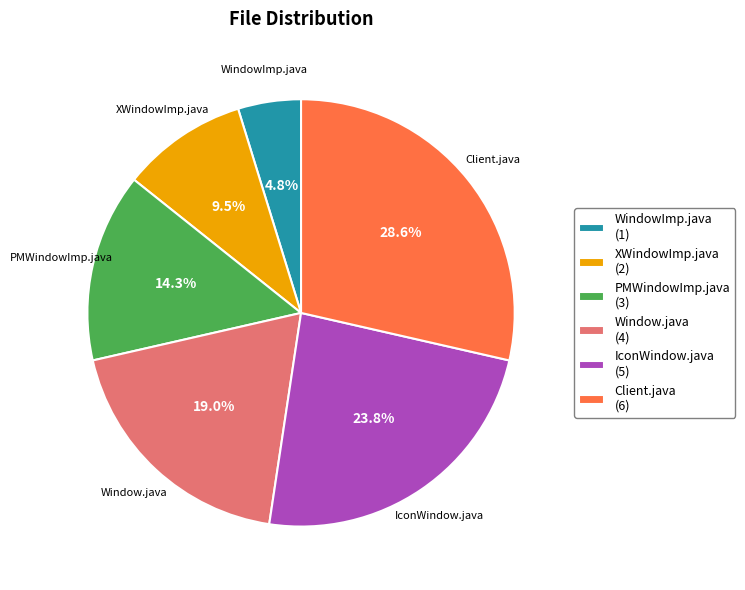

Which category has the biggest portion of the pie?

Client.java (6)